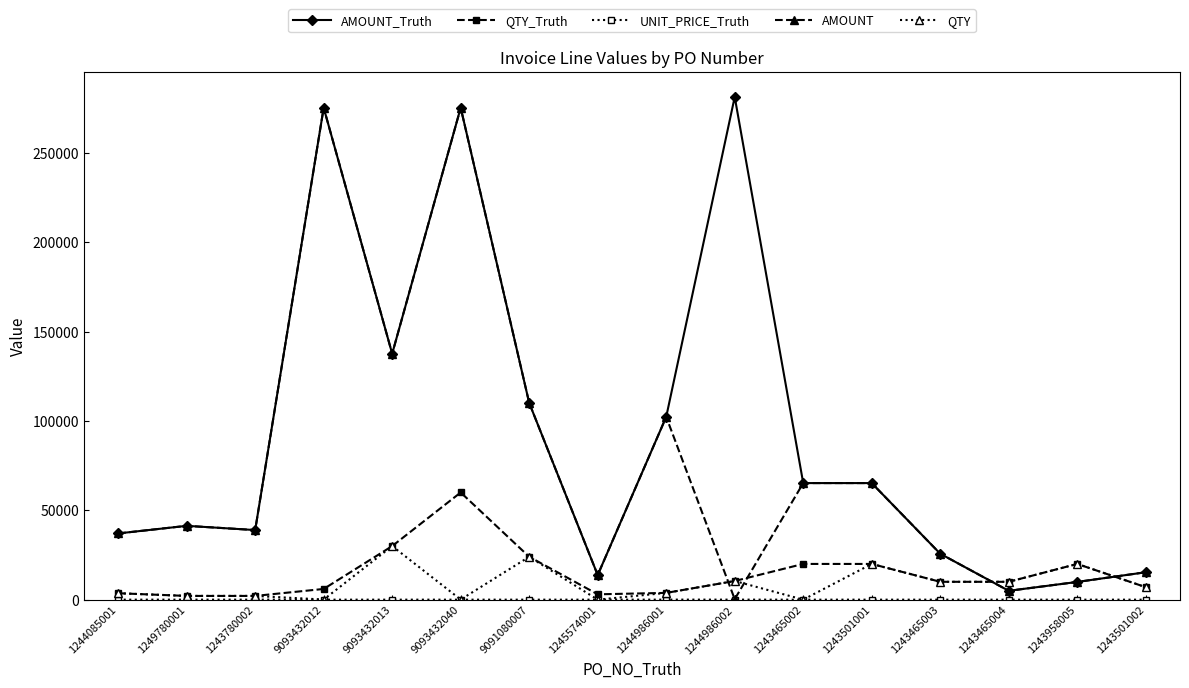

True or false: QTY has a value of 10000.0 at 1243465004.

True